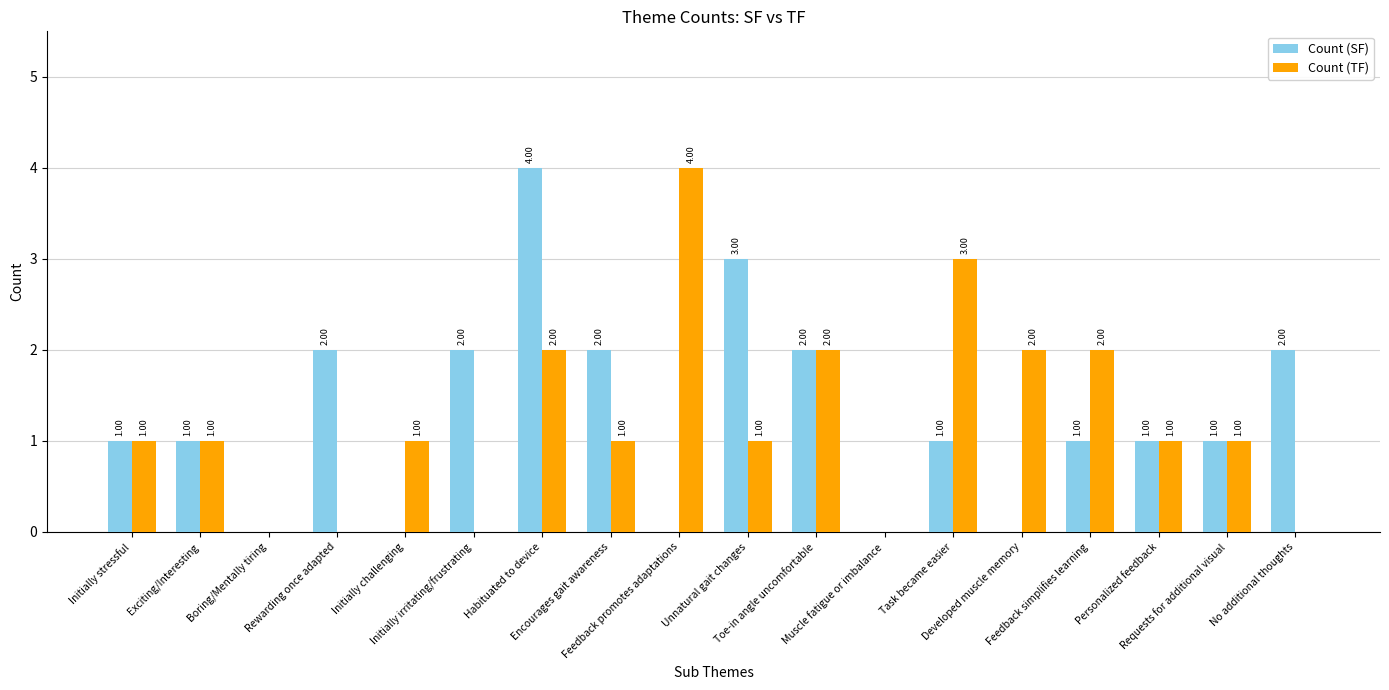

Reading right to left, transcribe all the data shown in this chart.

Count (SF): No additional thoughts=2	Requests for additional visual=1	Personalized feedback=1	Feedback simplifies learning=1	Developed muscle memory=0	Task became easier=1	Muscle fatigue or imbalance=0	Toe-in angle uncomfortable=2	Unnatural gait changes=3	Feedback promotes adaptations=0	Encourages gait awareness=2	Habituated to device=4	Initially irritating/frustrating=2	Initially challenging=0	Rewarding once adapted=2	Boring/Mentally tiring=0	Exciting/Interesting=1	Initially stressful=1
Count (TF): No additional thoughts=0	Requests for additional visual=1	Personalized feedback=1	Feedback simplifies learning=2	Developed muscle memory=2	Task became easier=3	Muscle fatigue or imbalance=0	Toe-in angle uncomfortable=2	Unnatural gait changes=1	Feedback promotes adaptations=4	Encourages gait awareness=1	Habituated to device=2	Initially irritating/frustrating=0	Initially challenging=1	Rewarding once adapted=0	Boring/Mentally tiring=0	Exciting/Interesting=1	Initially stressful=1